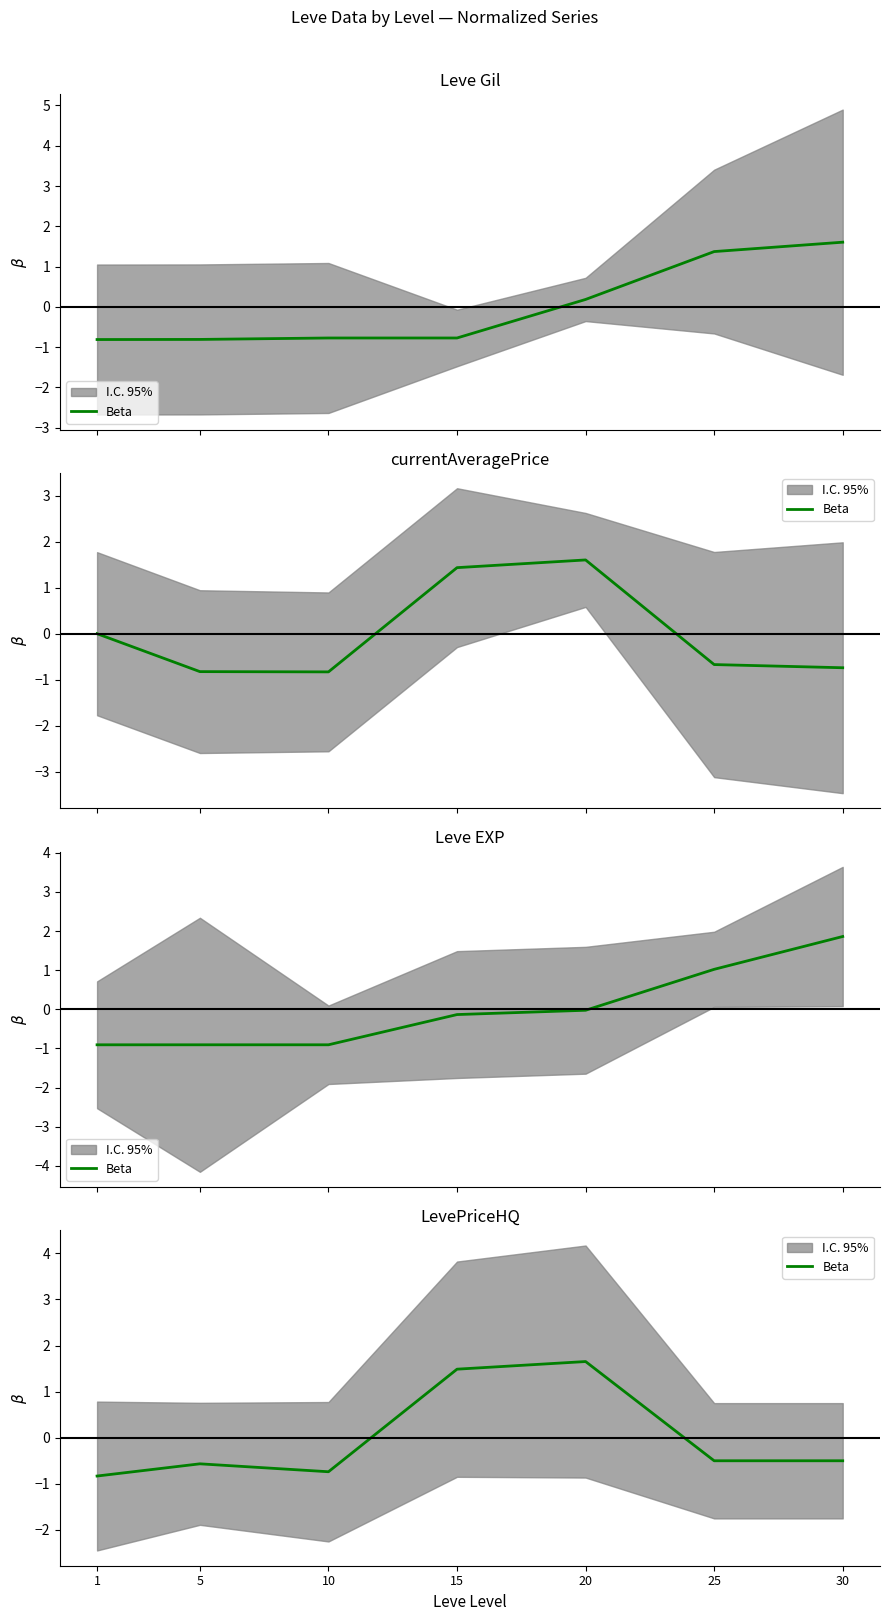

True or false: the data shows 0.4 at 20.

False